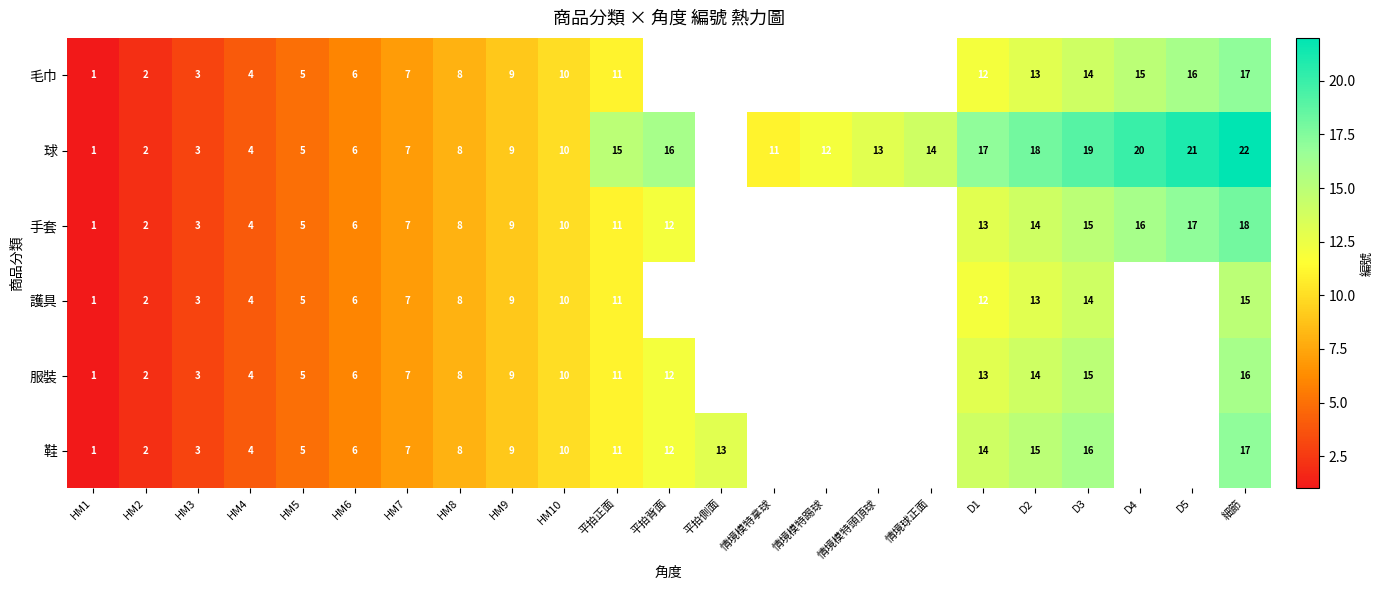

What is the total value across all series at HM2?

12